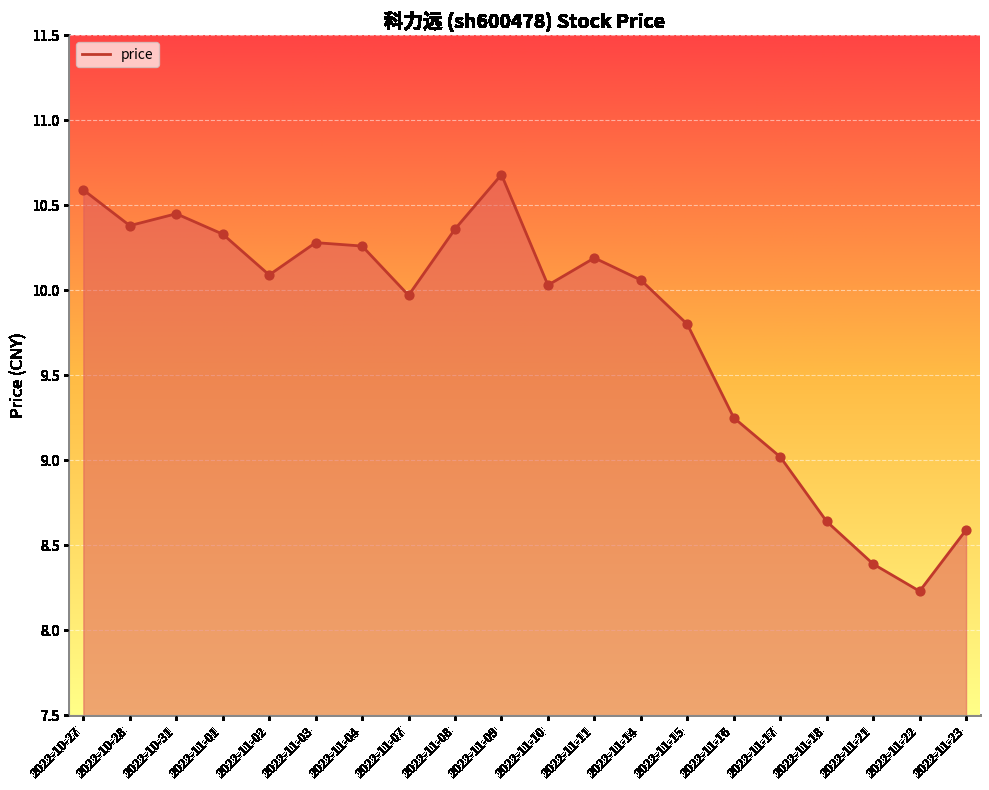

What is the change in value from 2022-11-16 to 2022-11-21?

-0.9